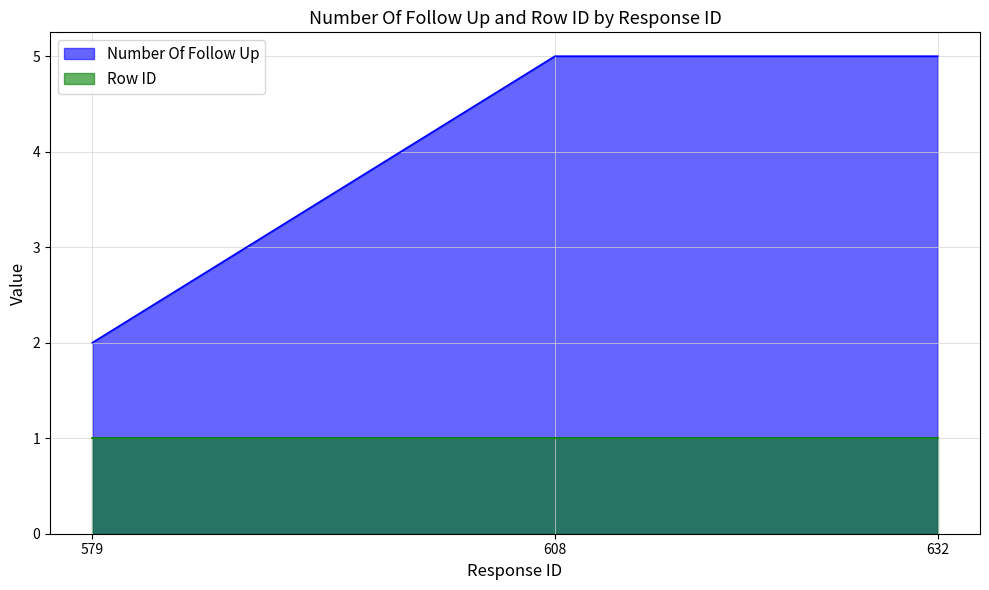

What is the sum of the values at 632 and 579?

7